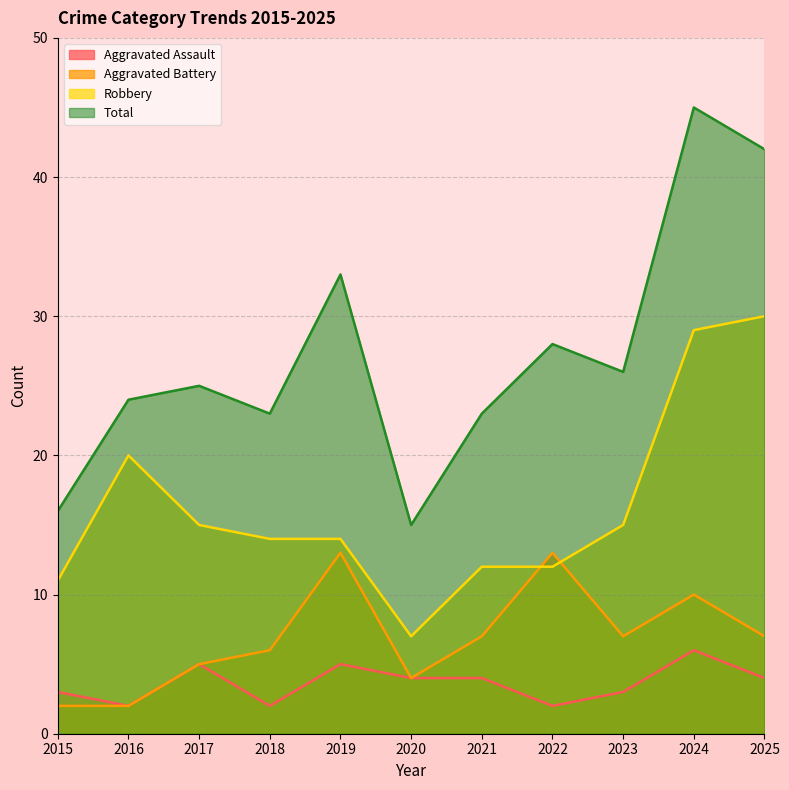

The value of Aggravated Battery at 2016 is 2. True or false?

True